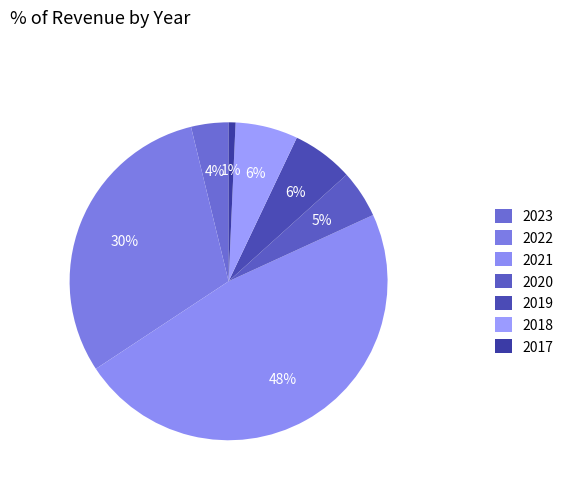

How many slices are in this pie chart?

7